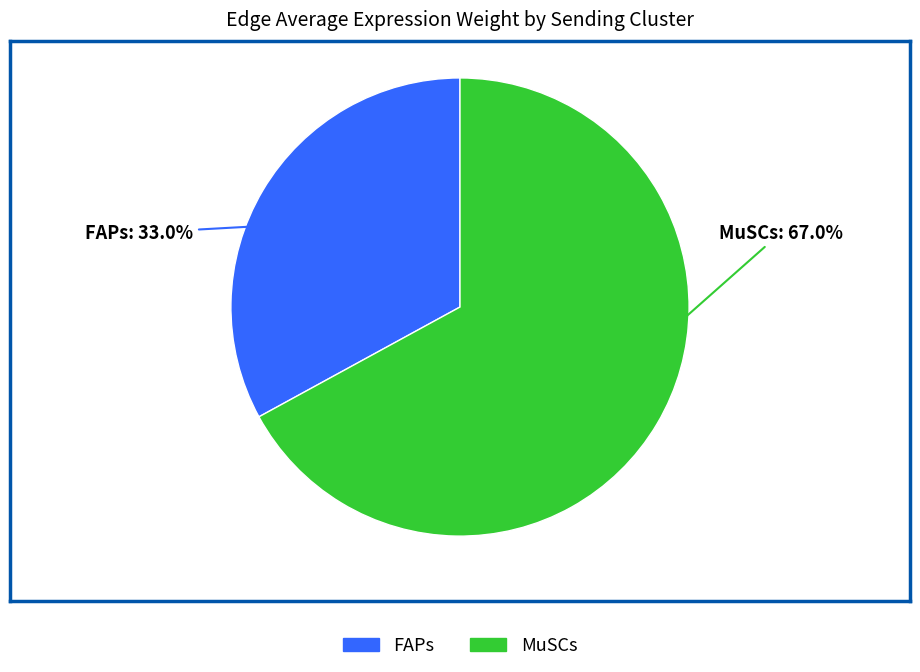

To the nearest percent, what percentage of the pie is MuSCs?

67%